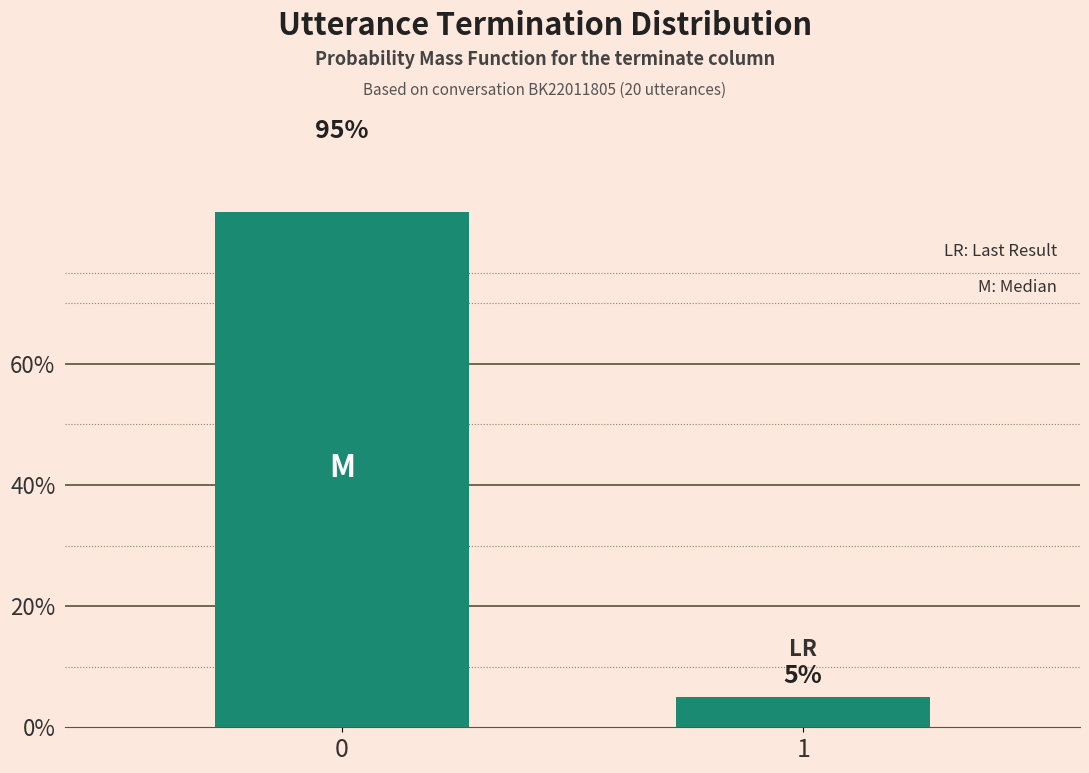

Reading left to right, list all the values displayed in this chart.

0=95	1=5